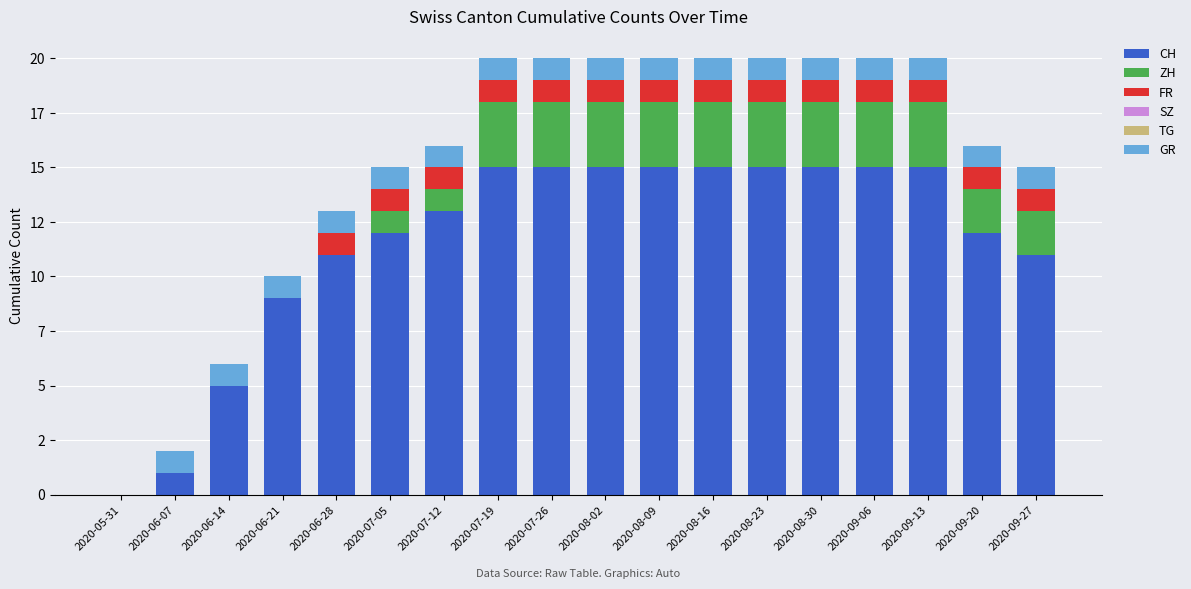

Does the chart contain stacked bars?

Yes